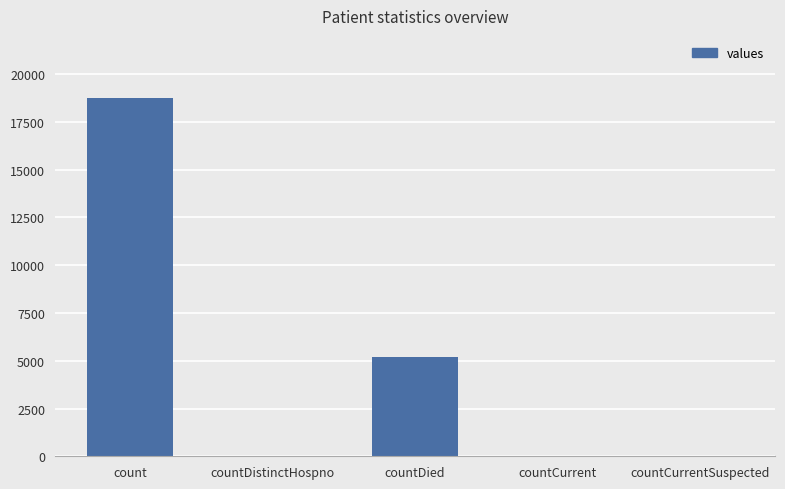

What is the sum of all values?

23969